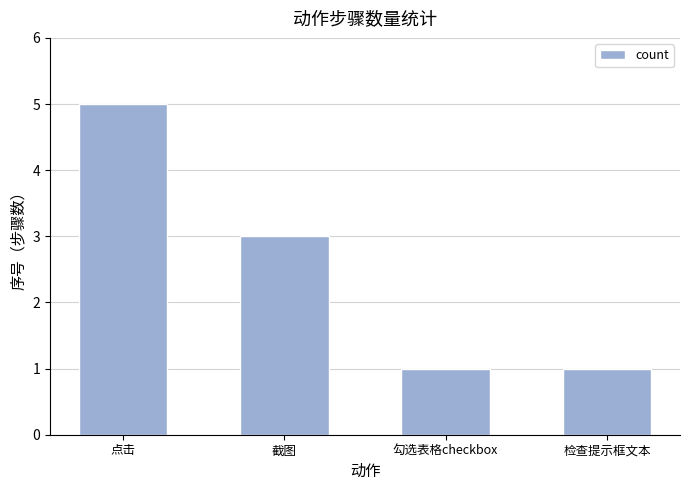

How many data points are less than 3?

2